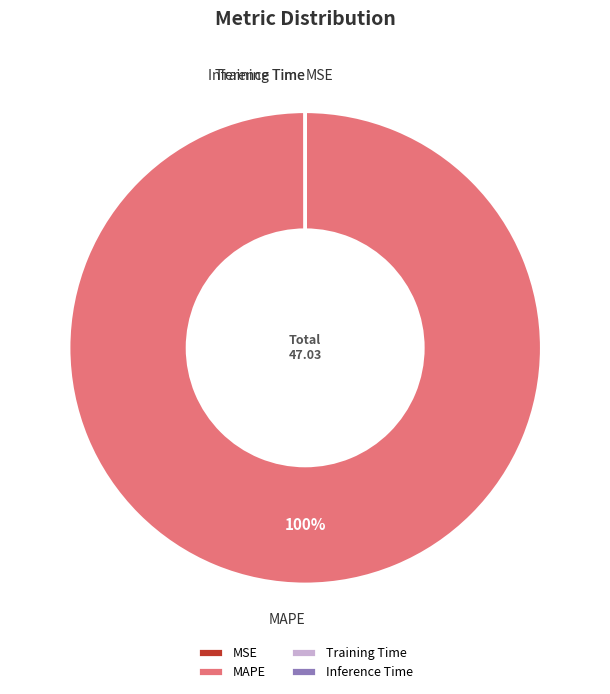

What percentage is the MAPE slice, to the nearest percent?

100%